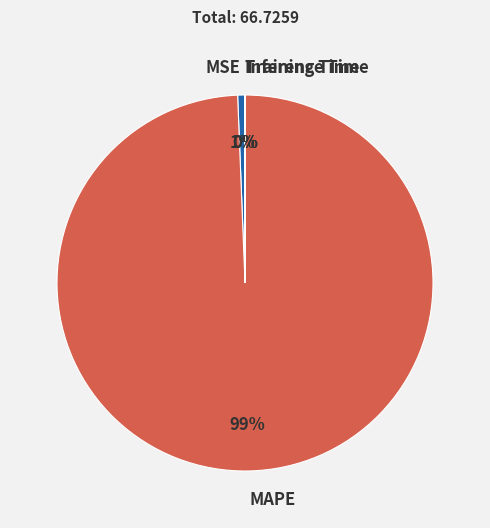

To the nearest percent, what is the average slice percentage?

25%